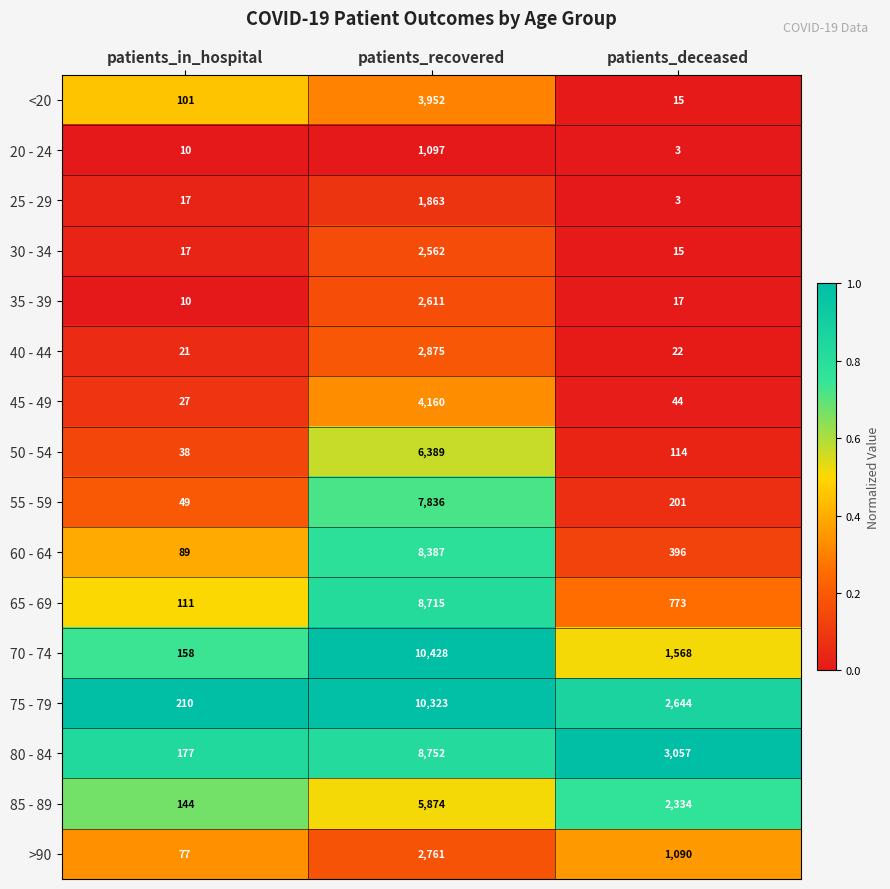

What is the average value of the 45 - 49 series?

1410